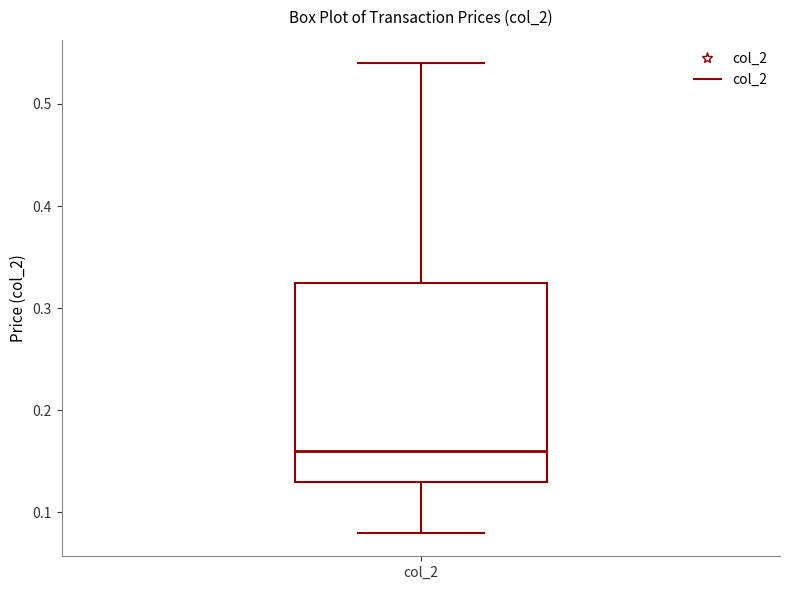

Read this box plot against the y-axis: the position of the median line, the range covered by the box, and the ends of both whiskers. The values are not printed on the chart, so give them approximately, as read against the axis.

median 0.16, box 0.13 to 0.33, whiskers 0.08 to 0.54